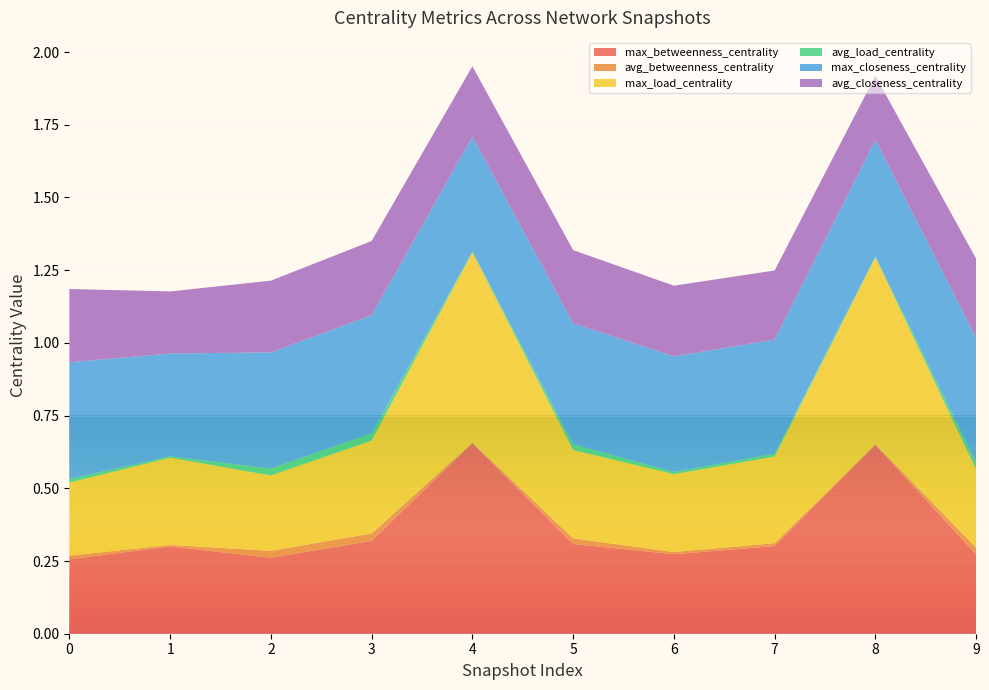

Reading left to right, extract all data points from this chart.

max_betweenness_centrality: 0.3	0.3	0.3	0.3	0.7	0.3	0.3	0.3	0.6	0.3
avg_betweenness_centrality: 0.0	0.0	0.0	0.0	0.0	0.0	0.0	0.0	0.0	0.0
max_load_centrality: 0.3	0.3	0.3	0.3	0.7	0.3	0.3	0.3	0.6	0.3
avg_load_centrality: 0.0	0.0	0.0	0.0	0.0	0.0	0.0	0.0	0.0	0.0
max_closeness_centrality: 0.4	0.4	0.4	0.4	0.4	0.4	0.4	0.4	0.4	0.4
avg_closeness_centrality: 0.3	0.2	0.2	0.3	0.2	0.3	0.2	0.2	0.2	0.3